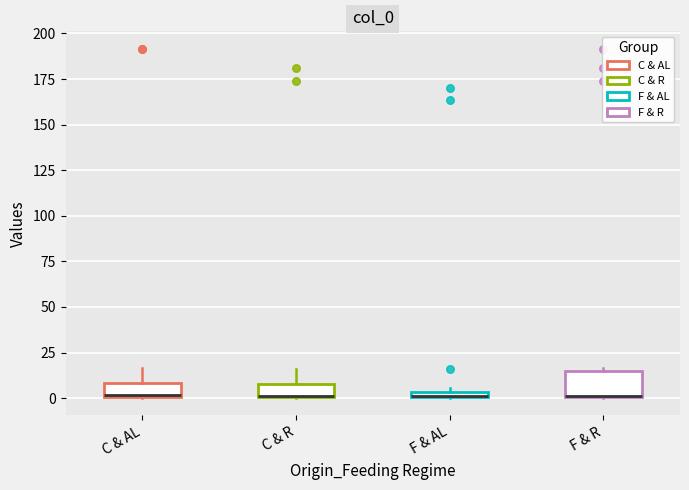

Comparing the boxes themselves (not the whiskers), which one is the tallest?

F & R